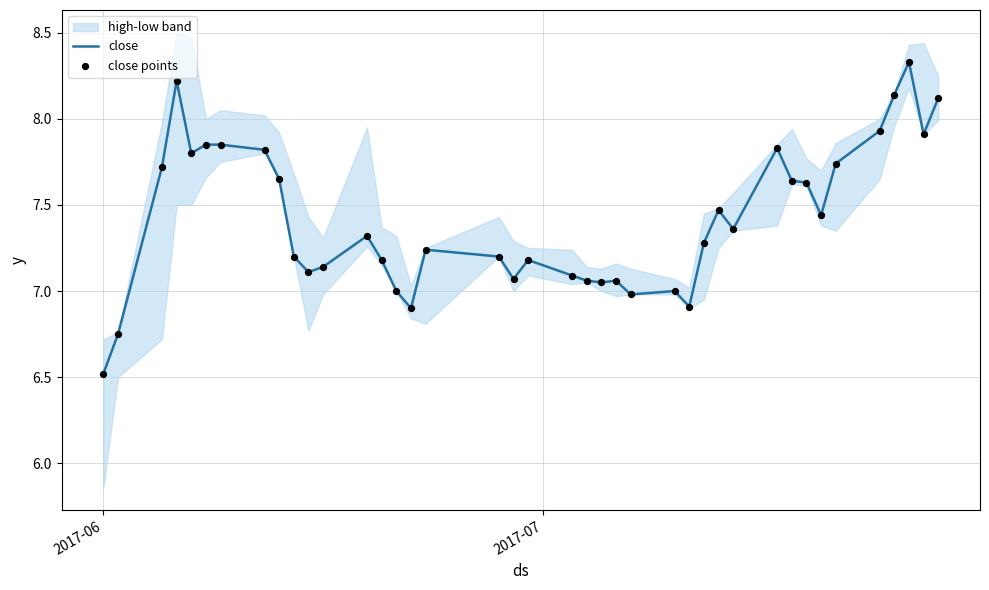

What is the minimum value for close?

6.5